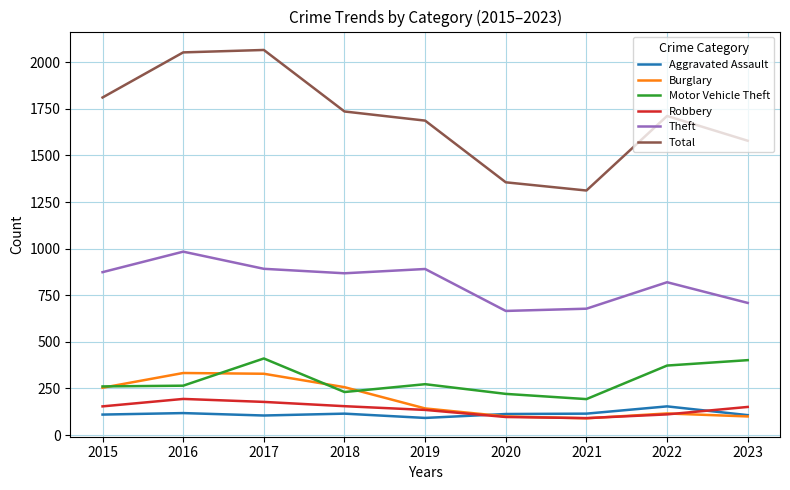

Count the number of categories in the chart.

9